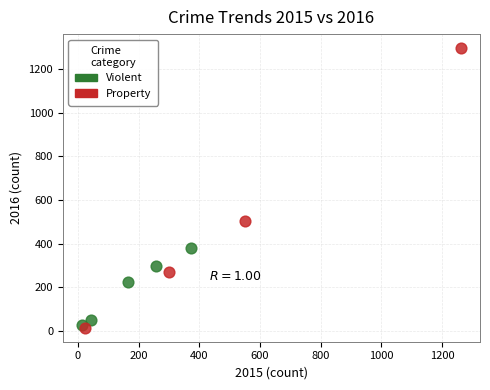

What are all the series names shown in the legend?

Violent, Property